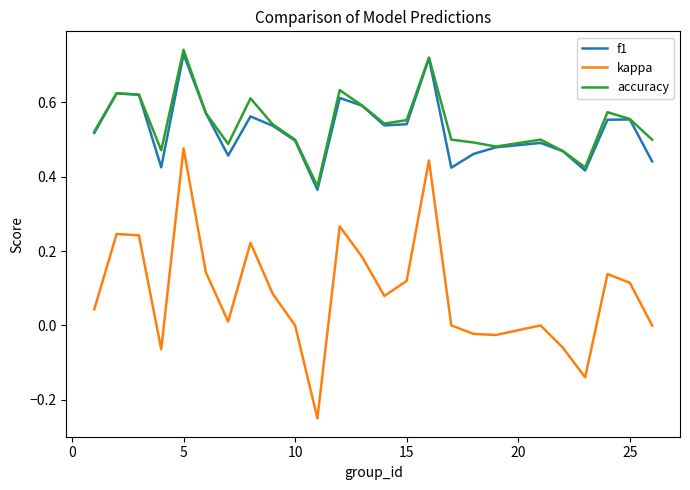

At how many categories does at least one series exceed 0?

25